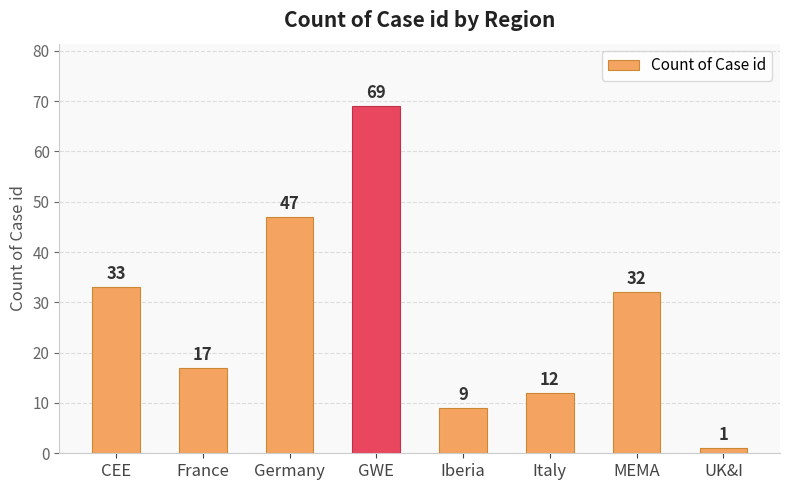

Which has a higher value, Italy or Iberia?

Italy